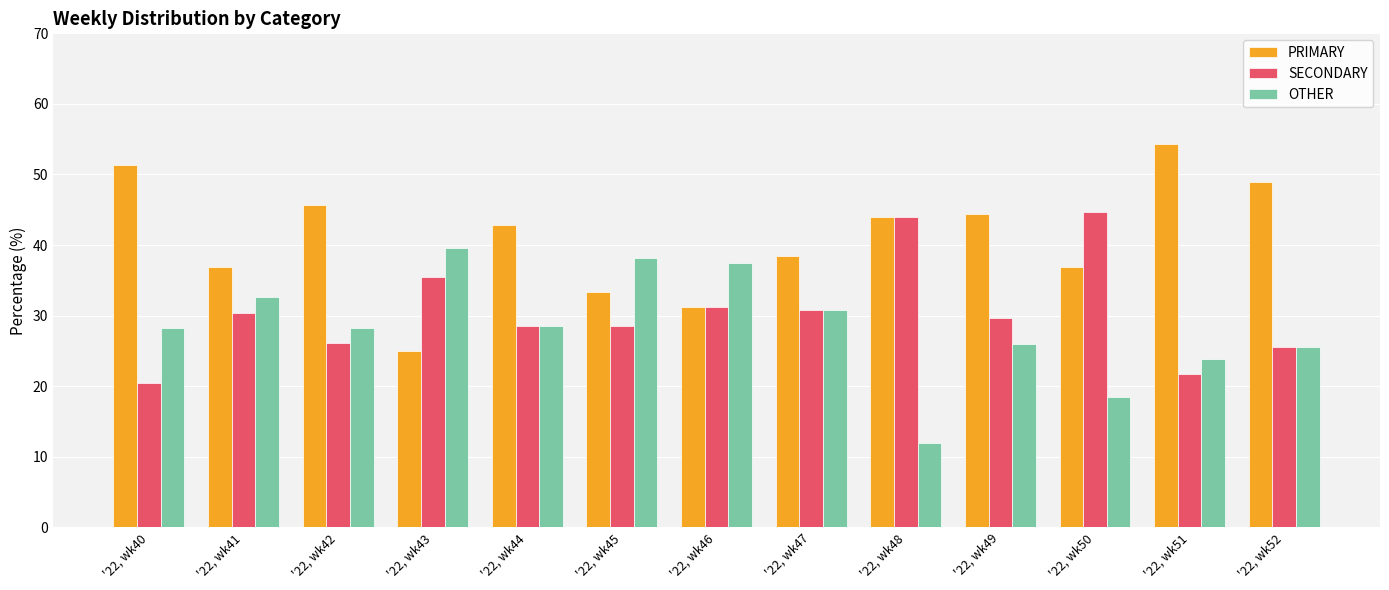

List the series in order of their peak value, highest first.

PRIMARY, SECONDARY, OTHER